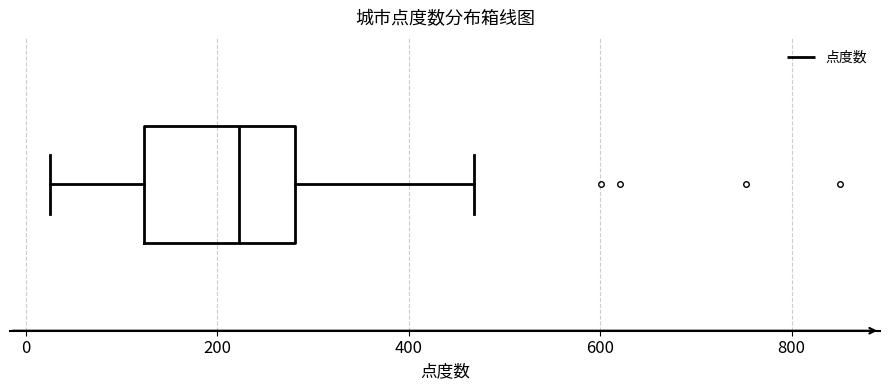

Where is the right edge of the box on the x-axis? The values are not printed on the chart, so give them approximately, as read against the axis.

280